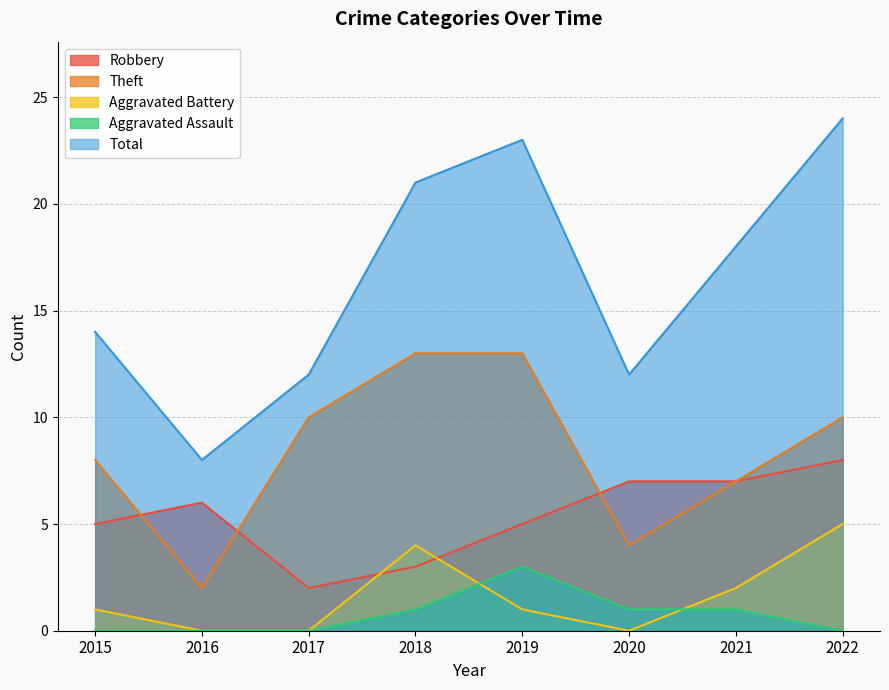

Reading left to right, extract all data points from this chart.

Robbery: 5	6	2	3	5	7	7	8
Theft: 8	2	10	13	13	4	7	10
Aggravated Battery: 1	0	0	4	1	0	2	5
Aggravated Assault: 0	0	0	1	3	1	1	0
Total: 14	8	12	21	23	12	18	24